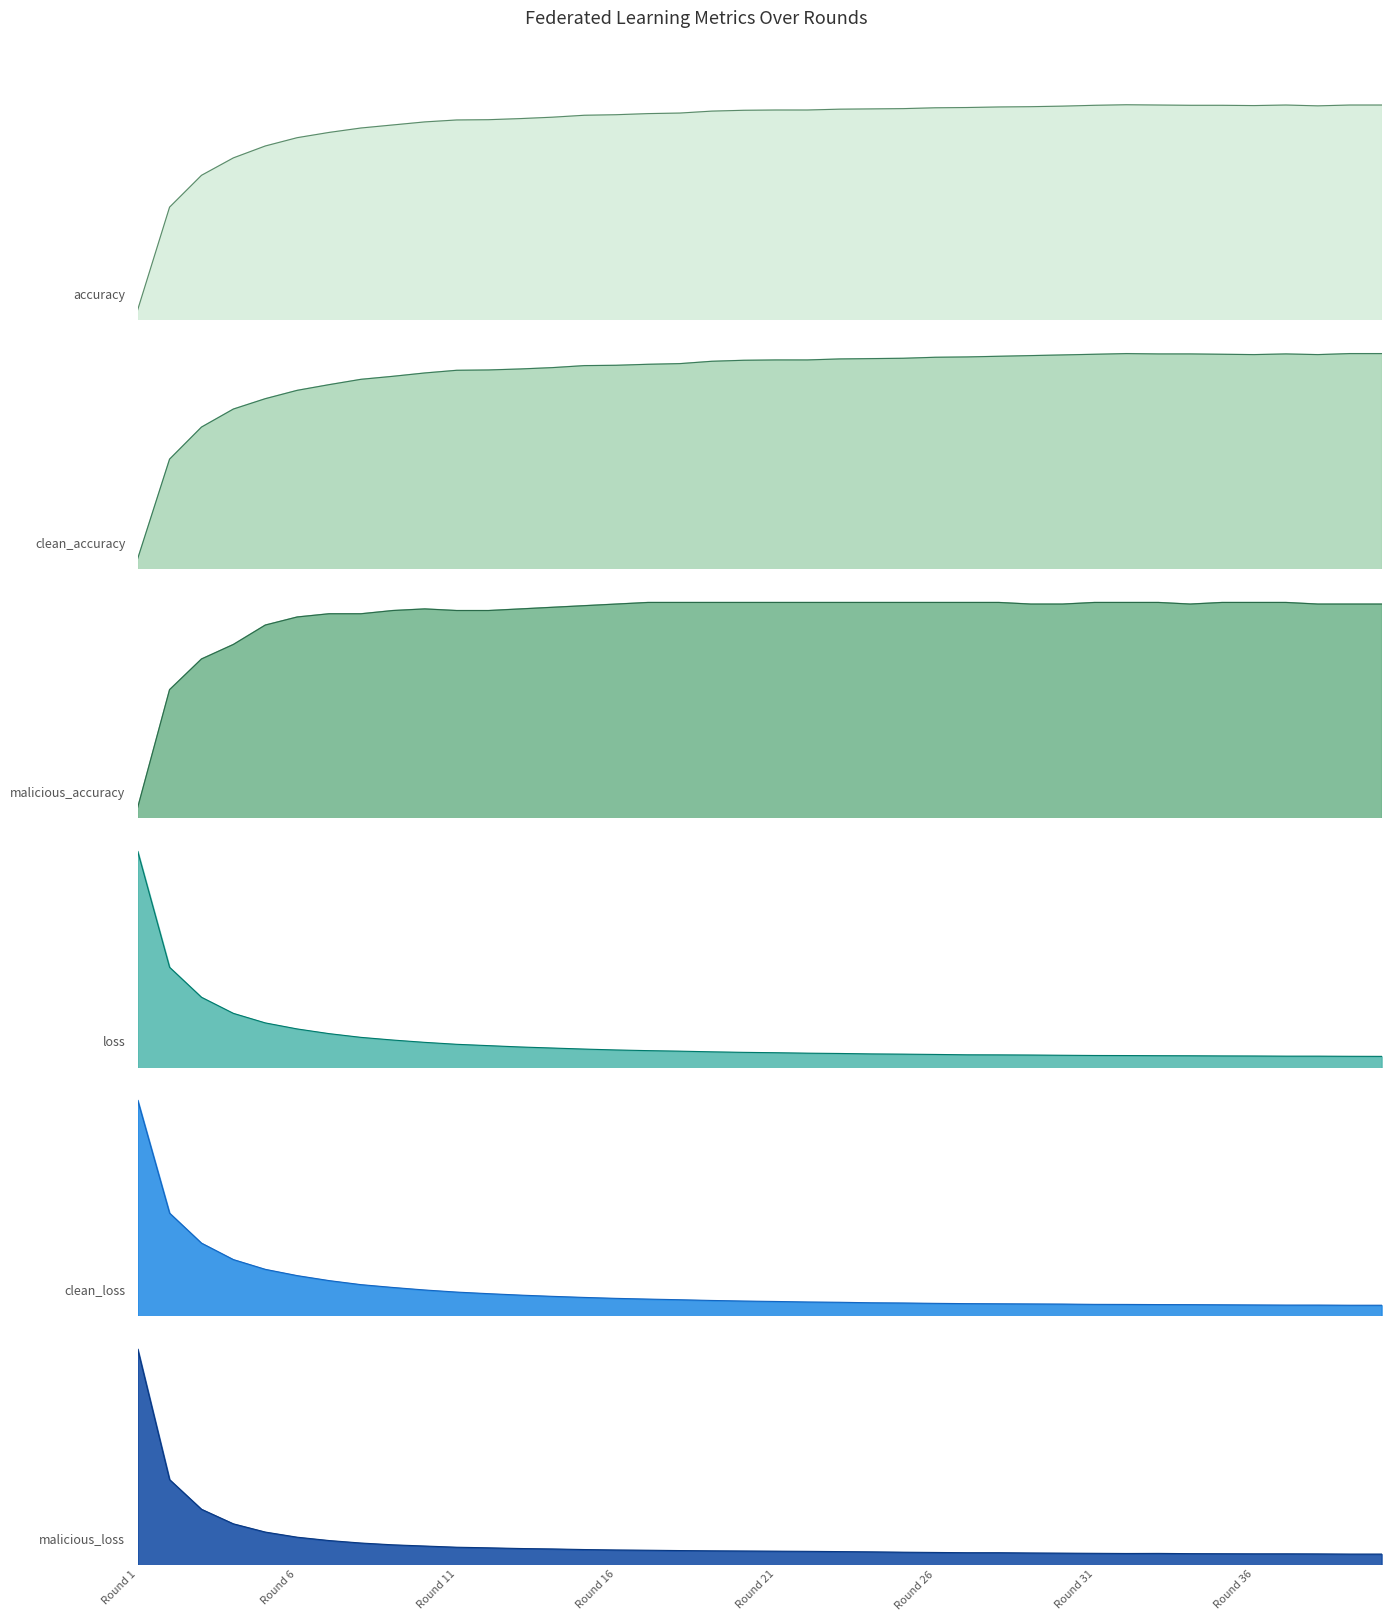

Is the value of malicious_accuracy at 30 greater than the value of malicious_loss at 17?

Yes